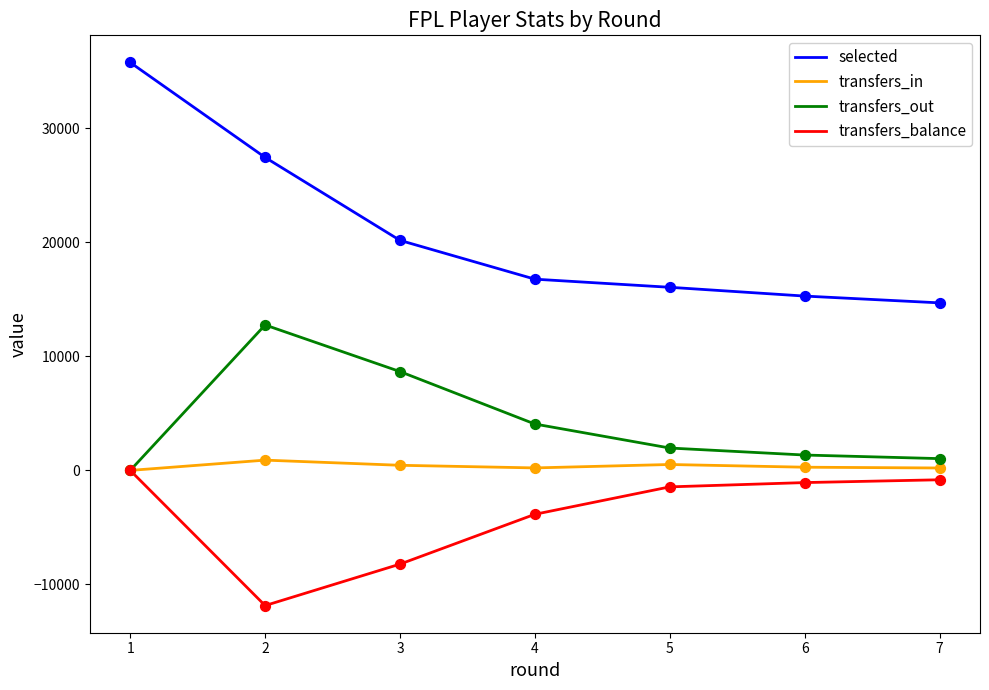

Which series has the widest spread of values?

selected